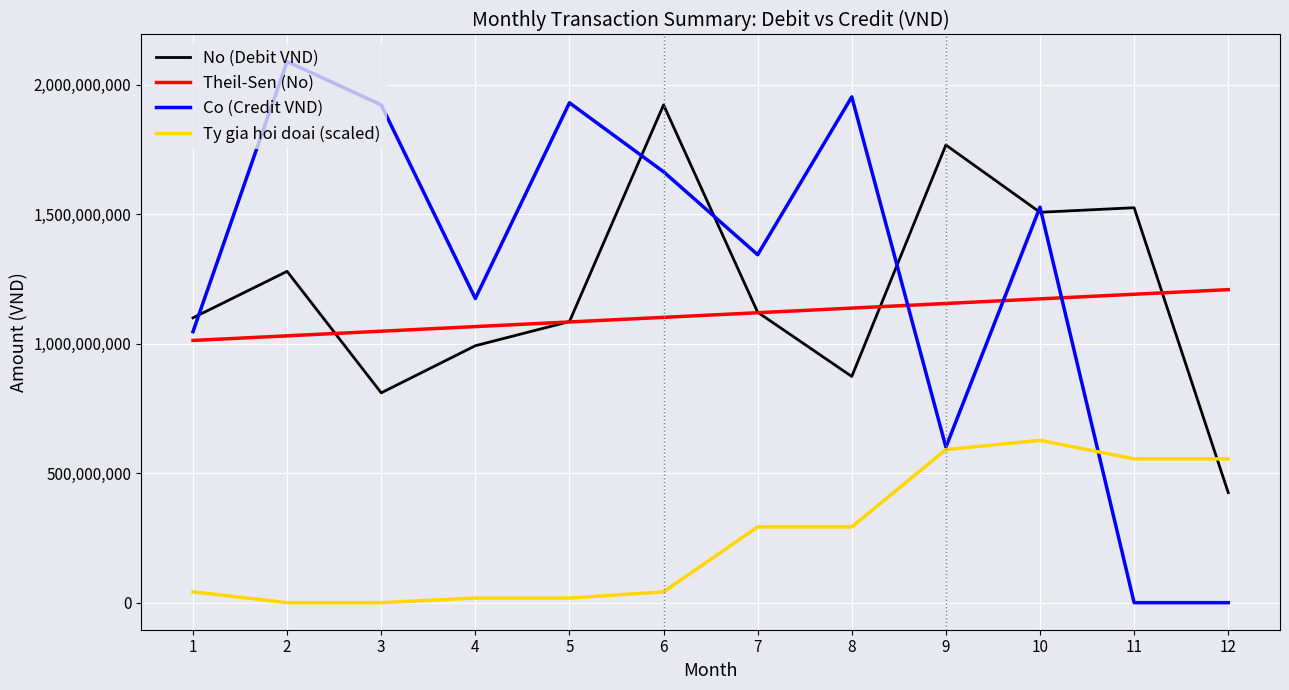

Between which two adjacent categories do No (Debit VND) and Theil-Sen (No) first intersect?

2 and 3